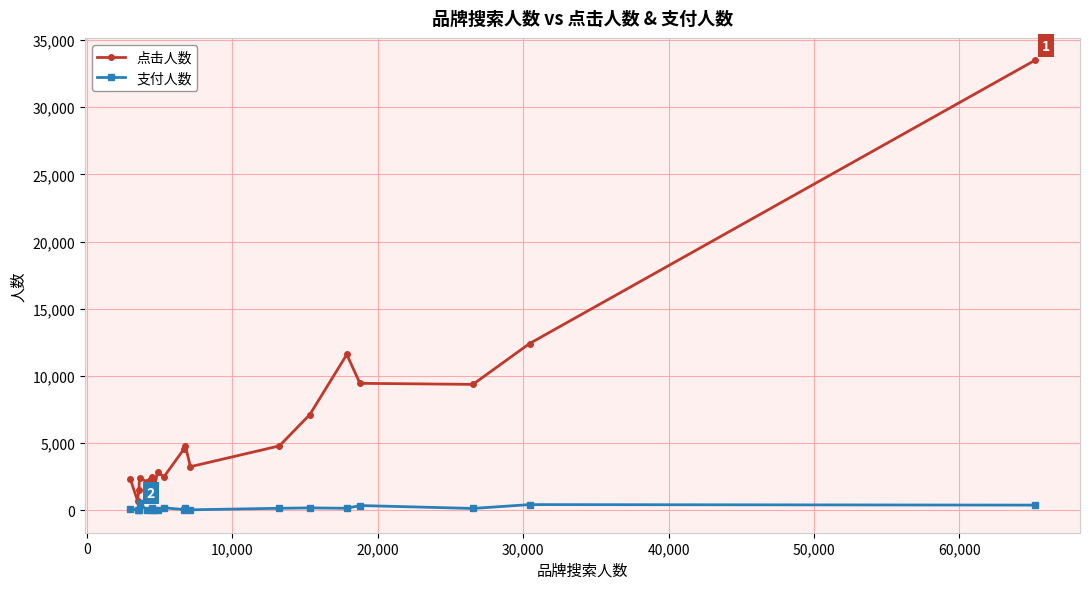

In 点击人数, how many points are higher than both neighbors (excluding endpoints)?

5